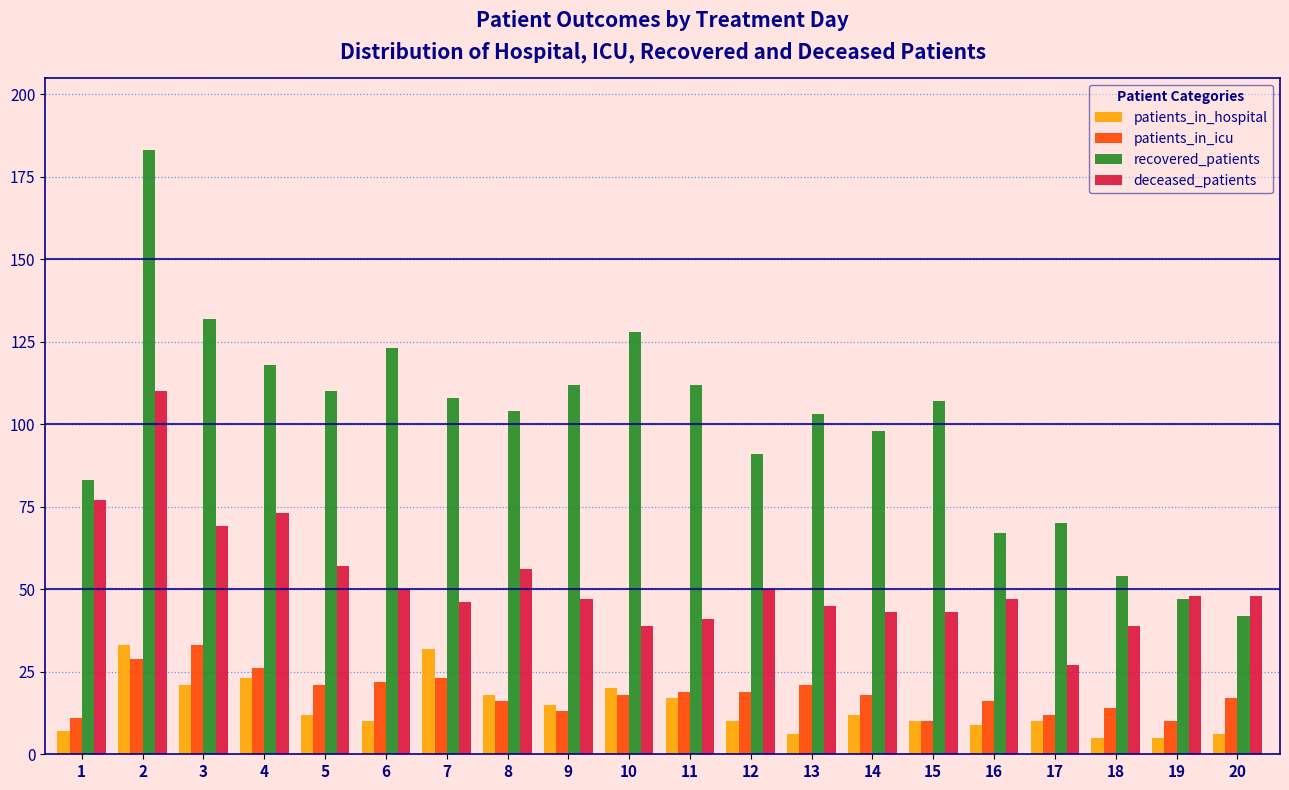

Is the value of deceased_patients at 11 greater than the value of recovered_patients at 11?

No